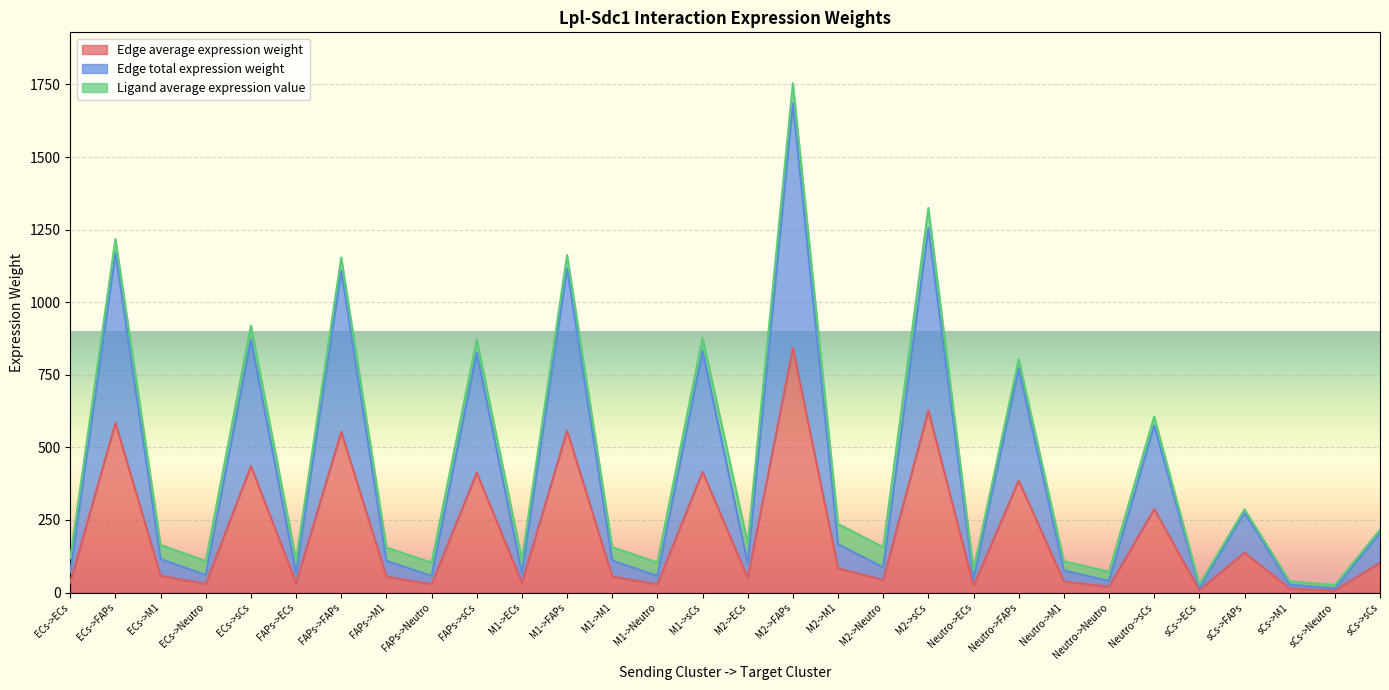

What is the maximum value for Edge total expression weight?

1684.4